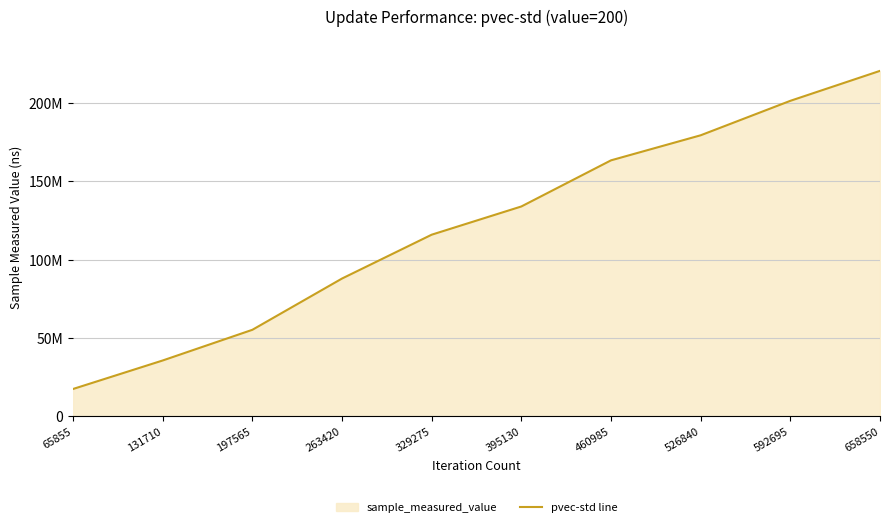

The value at 592695 is 201269151. True or false?

True